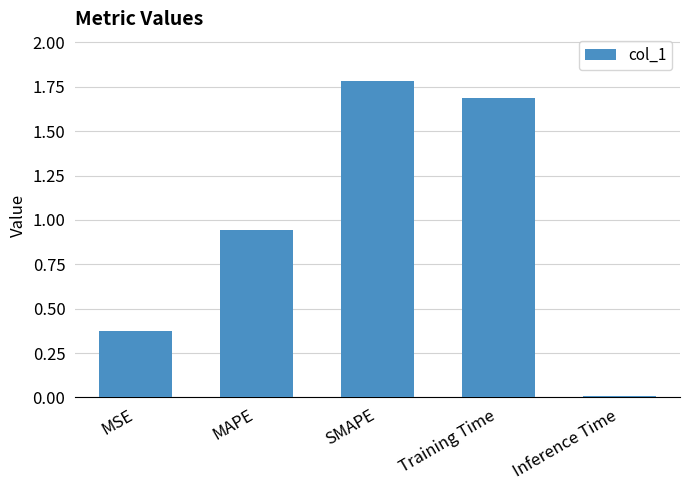

What is the difference between the maximum and minimum values?

1.8